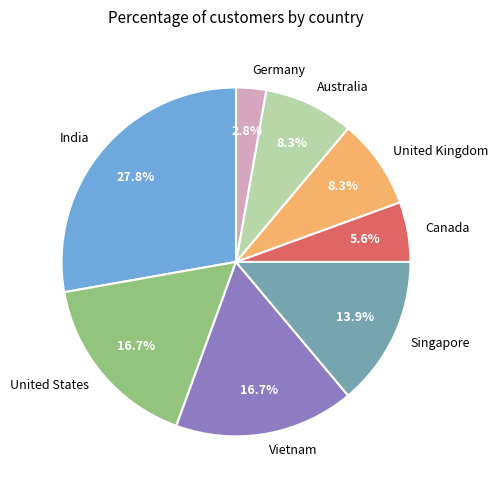

Which slice is the smallest?

Germany